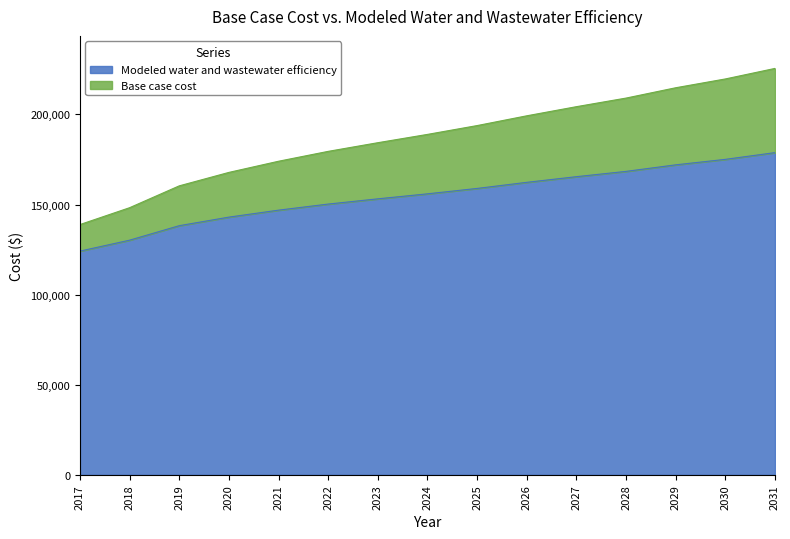

How many lines are shown in the chart?

2